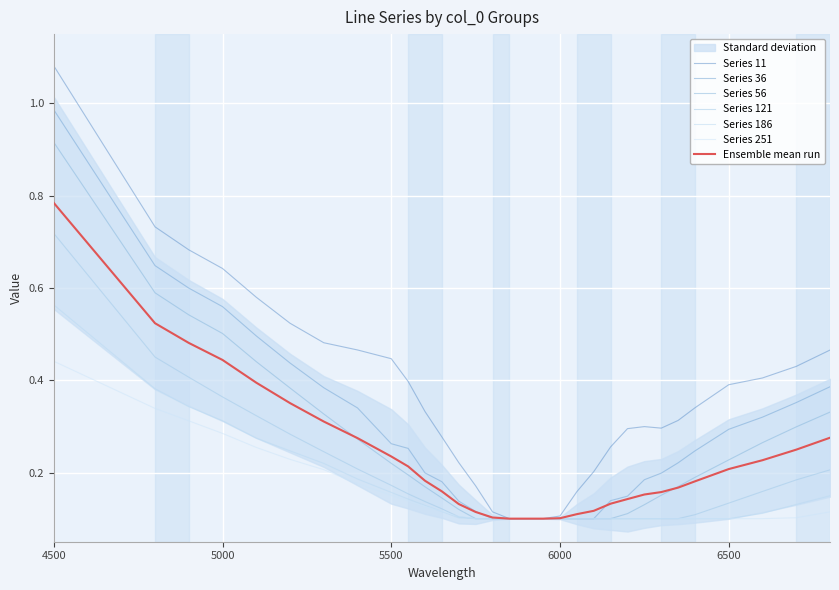

How many categories are shown in the chart?

31